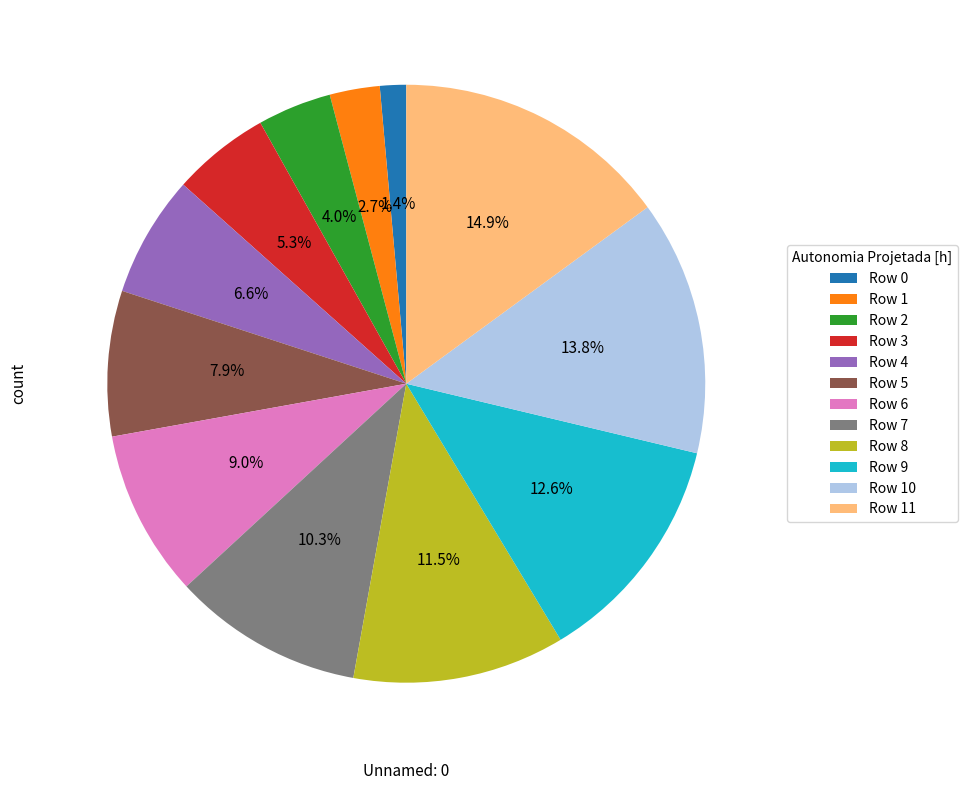

Which category has the biggest portion of the pie?

Row 11